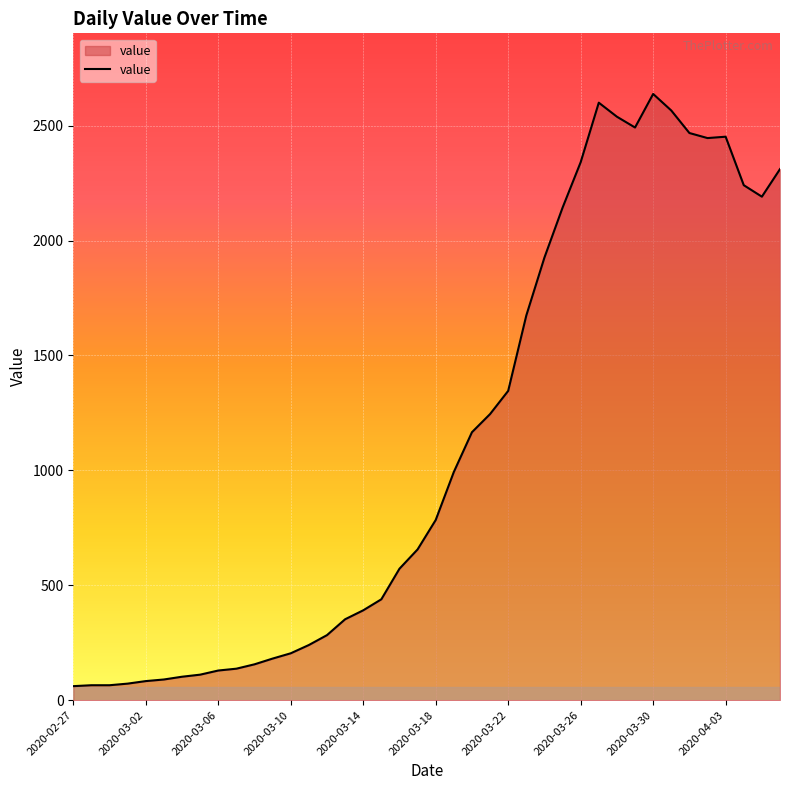

What is the difference between the maximum and minimum values?

2577